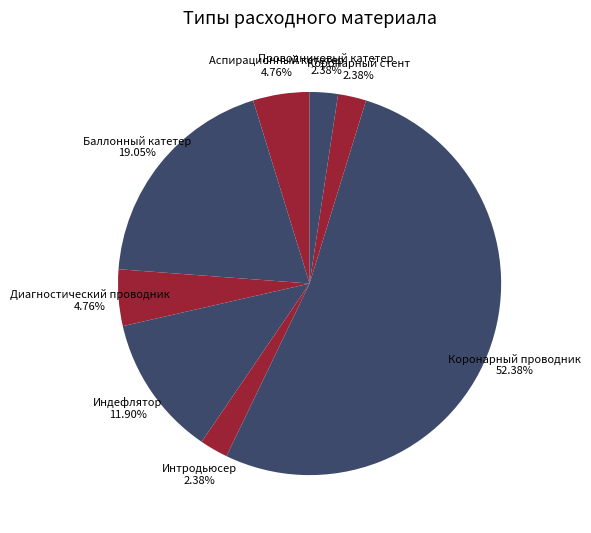

Between Аспирационный катетер and Коронарный проводник, which is larger?

Коронарный проводник